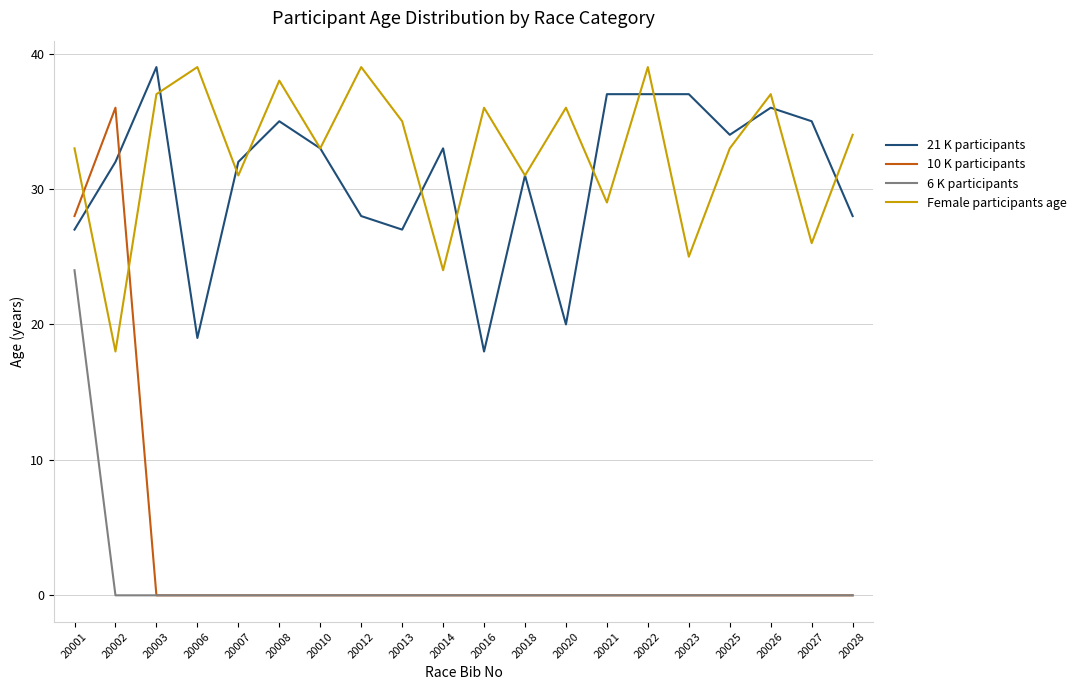

Reading left to right, list all the values displayed in this chart.

21 K participants: 27	32	39	19	32	35	33	28	27	33	18	31	20	37	37	37	34	36	35	28
10 K participants: 28	36	0	0	0	0	0	0	0	0	0	0	0	0	0	0	0	0	0	0
6 K participants: 24	0	0	0	0	0	0	0	0	0	0	0	0	0	0	0	0	0	0	0
Female participants age: 33	18	37	39	31	38	33	39	35	24	36	31	36	29	39	25	33	37	26	34